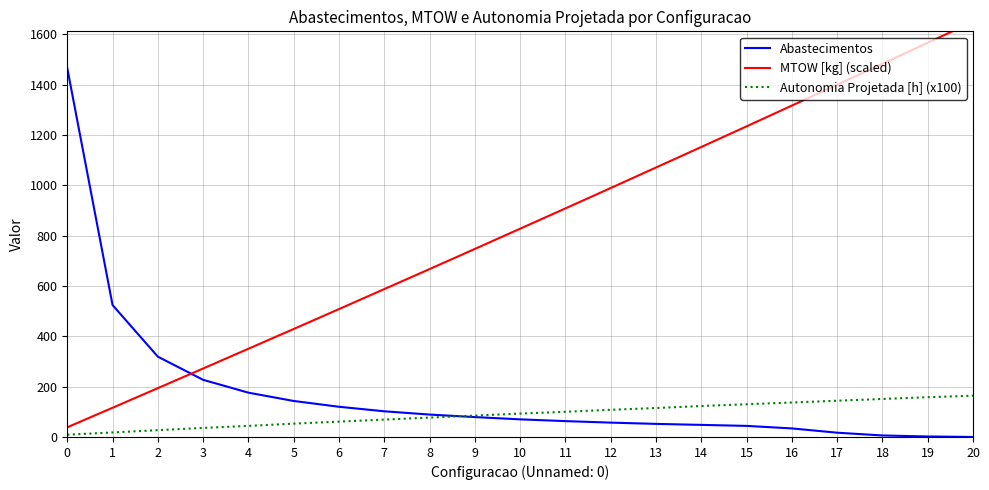

At which category is the sum across all series the highest?

20